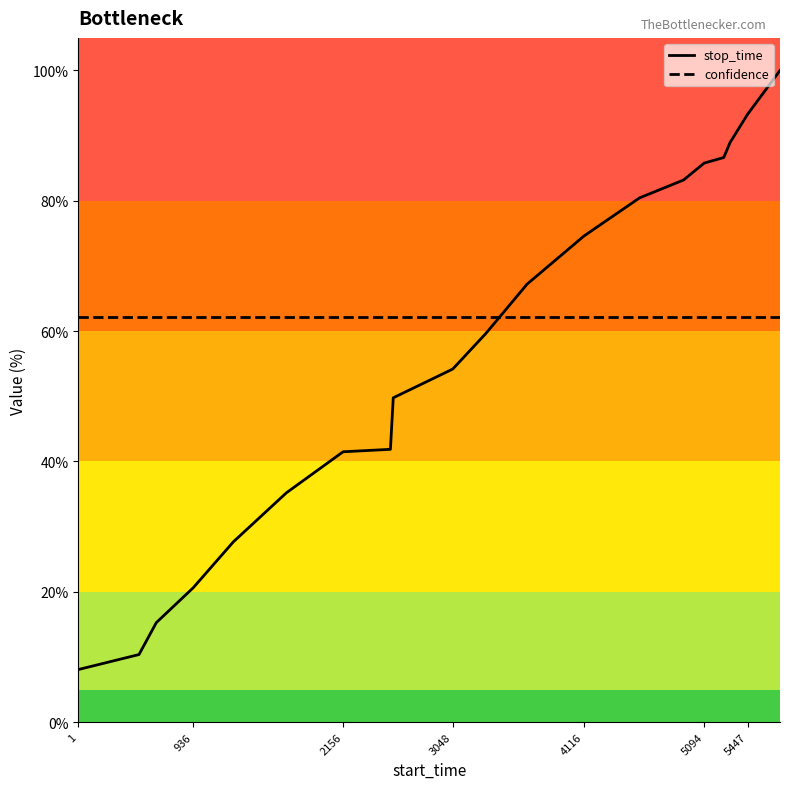

What are all the series names shown in the legend?

stop_time, confidence